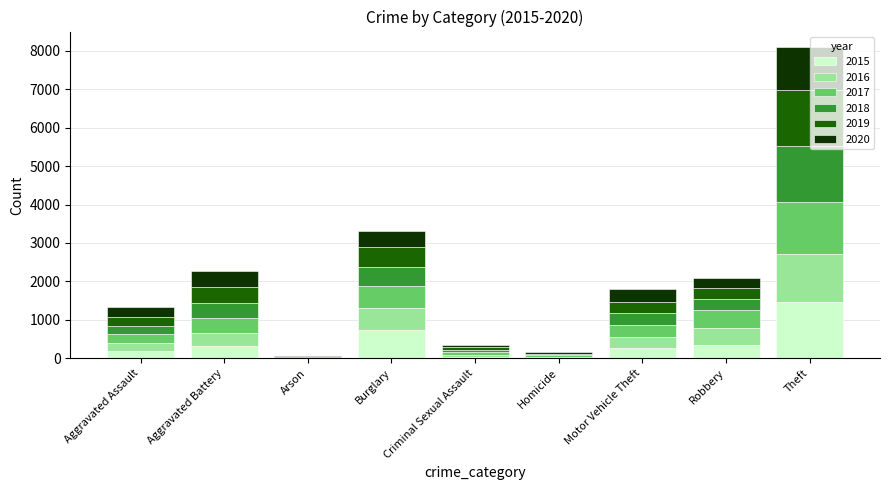

Does the chart contain stacked bars?

Yes